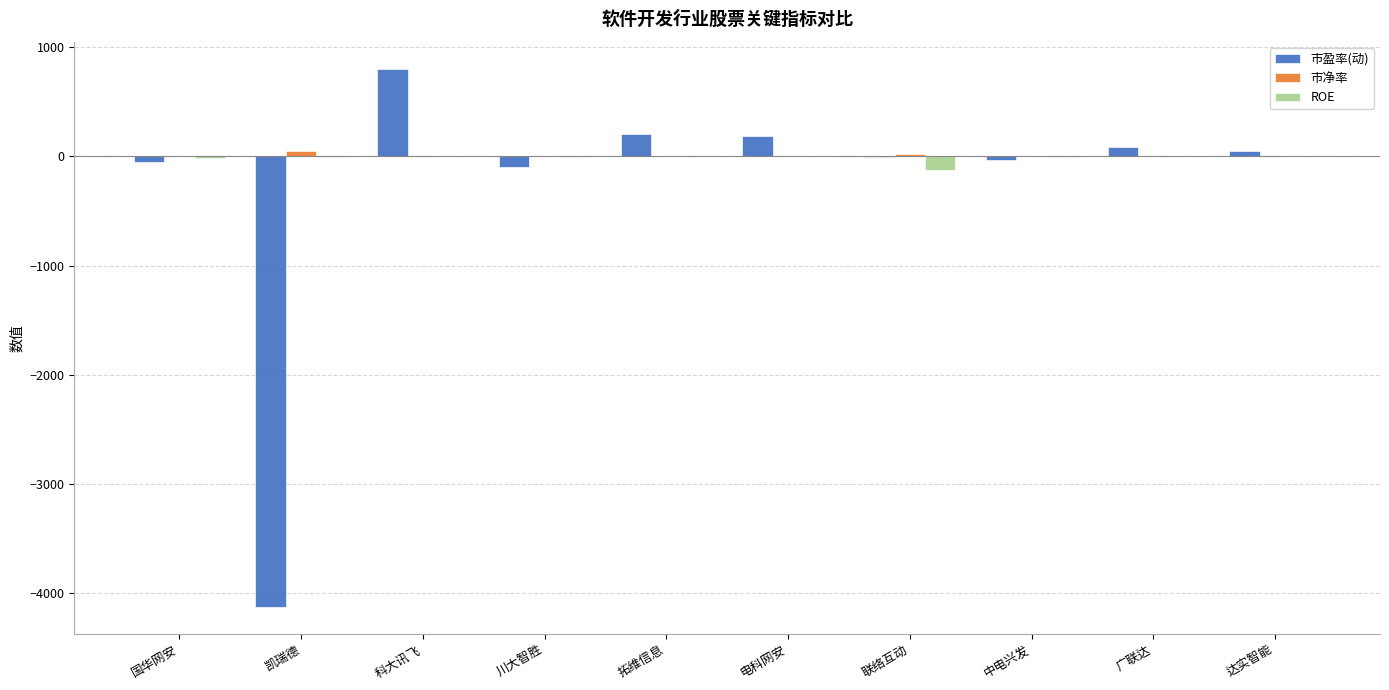

The 市盈率(动) series shows 209.5 at 拓维信息. True or false?

True